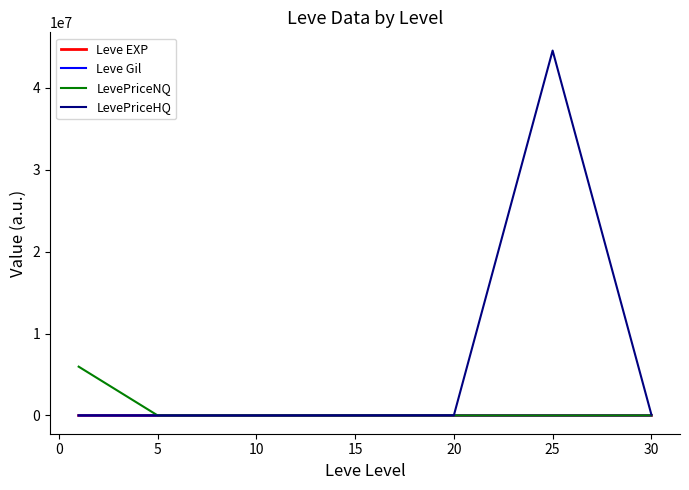

What is the greatest value displayed?

44522692.2